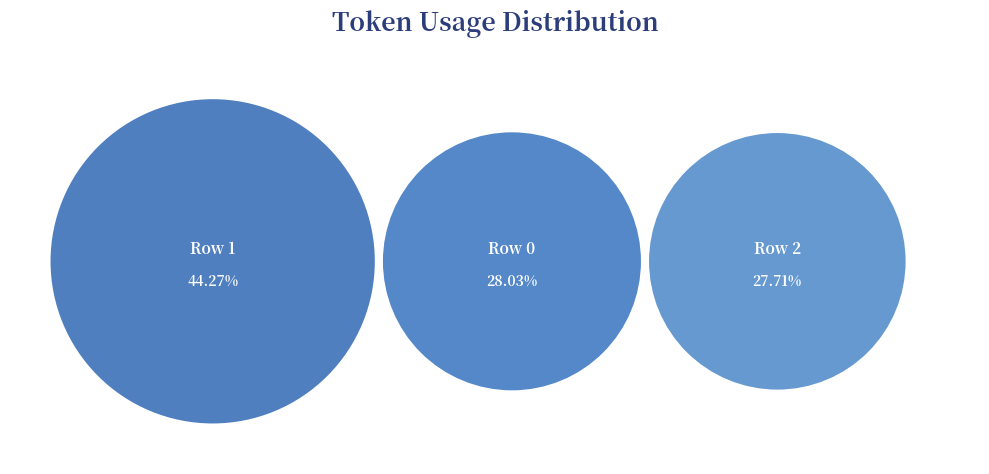

Does any single category account for the majority?

No